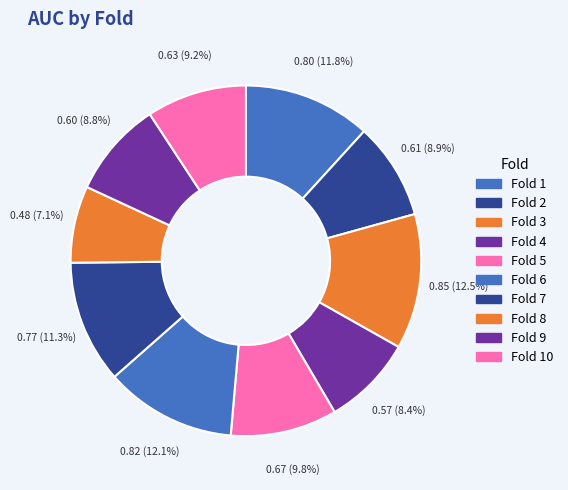

Combined, do Fold 9 and Fold 10 account for over 50%?

No